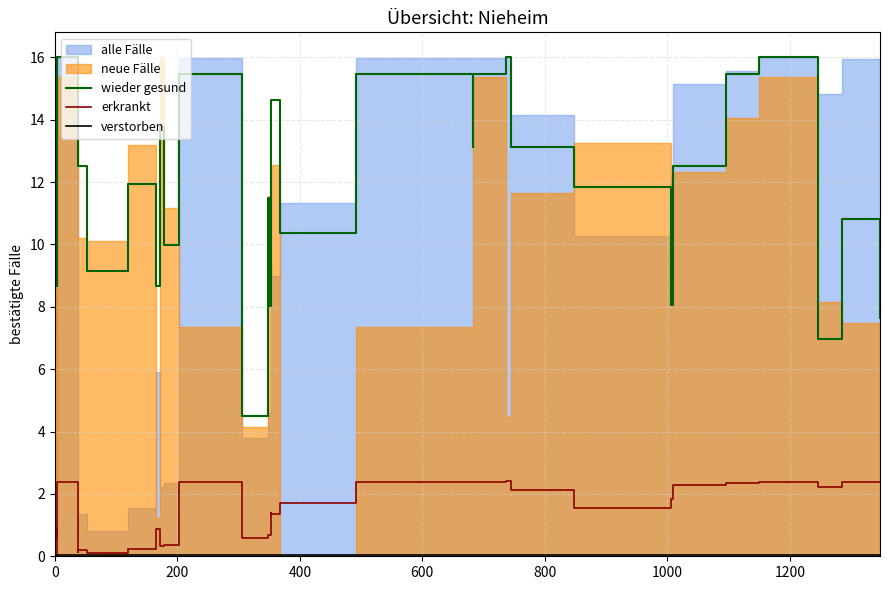

What is the spread (max minus min) of values at 0?

15.9